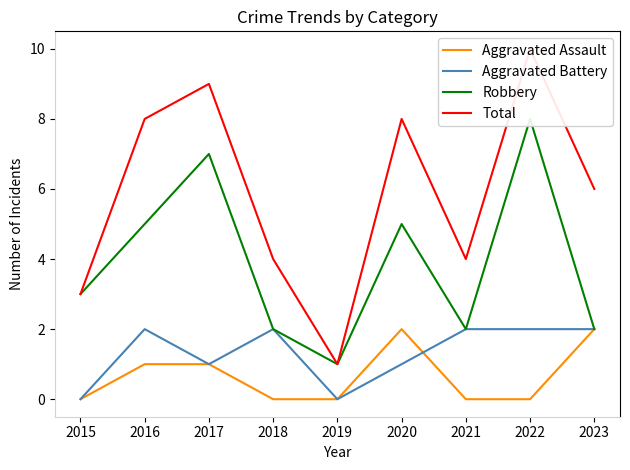

Where do Aggravated Battery and Aggravated Assault first cross each other?

2020 and 2021